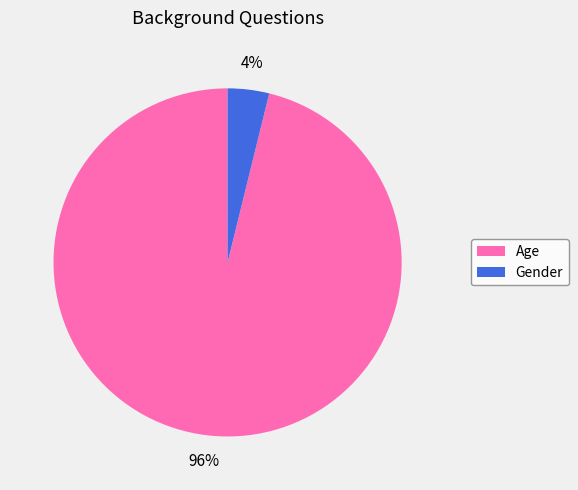

Which category has the biggest portion of the pie?

Age